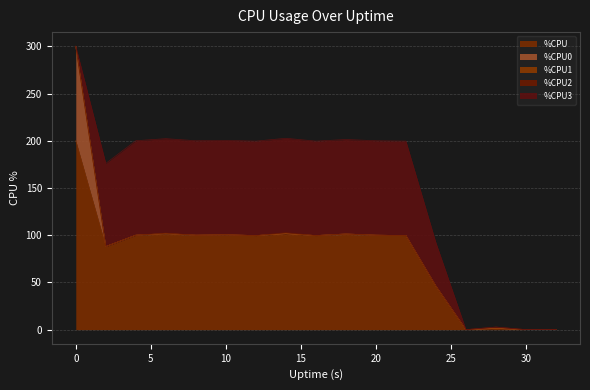

Which series has the widest spread of values?

%CPU